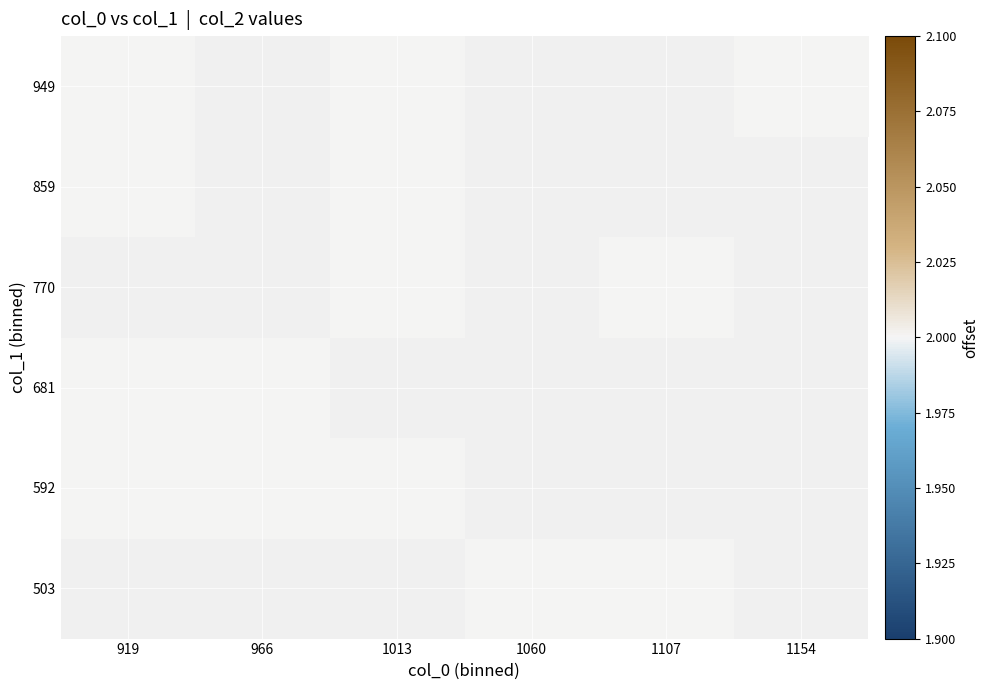

Is it true that 770 equals 2.0 at 1013?

True